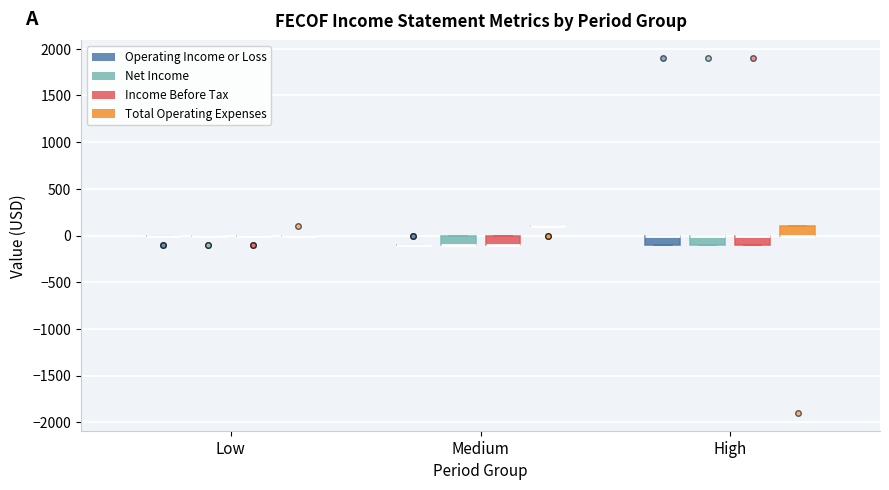

Reading left to right, read every box against the y-axis: the position of its median line, the range the box covers, and the ends of its whiskers. The values are not printed on the chart, so give them approximately, as read against the axis.

Low (Operating Income or Loss): box collapsed to a line at 0, whiskers 0 to 0
Low (Net Income): box collapsed to a line at 0, whiskers 0 to 0
Low (Income Before Tax): box collapsed to a line at 0, whiskers 0 to 0
Low (Total Operating Expenses): box collapsed to a line at 0, whiskers 0 to 0
Medium (Operating Income or Loss): box collapsed to a line at -100, whiskers -100 to -100
Medium (Net Income): median -100 (drawn on the box's lower edge), box -100 to 0, whiskers -100 to 0
Medium (Income Before Tax): median -100 (drawn on the box's lower edge), box -100 to 0, whiskers -100 to 0
Medium (Total Operating Expenses): box collapsed to a line at 100, whiskers 100 to 100
High (Operating Income or Loss): median 0 (drawn on the box's upper edge), box -100 to 0, whiskers -100 to 0
High (Net Income): median 0 (drawn on the box's upper edge), box -100 to 0, whiskers -100 to 0
High (Income Before Tax): median 0 (drawn on the box's upper edge), box -100 to 0, whiskers -100 to 0
High (Total Operating Expenses): median 0 (drawn on the box's lower edge), box 0 to 100, whiskers 0 to 100